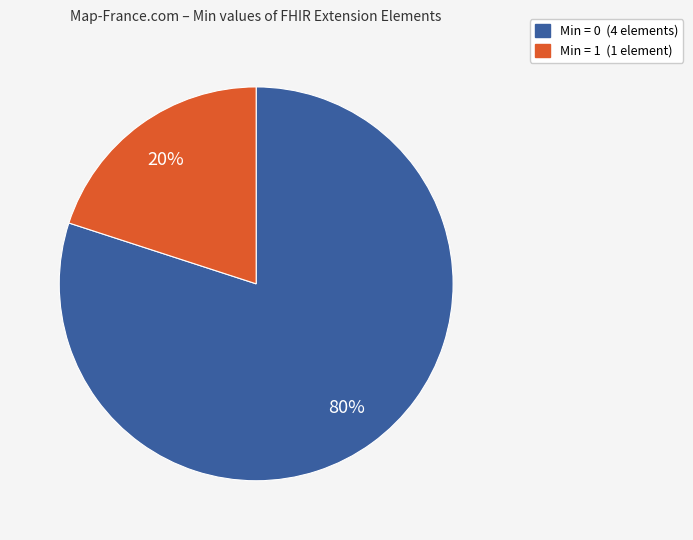

Is there any slice that represents more than half of the pie?

Yes